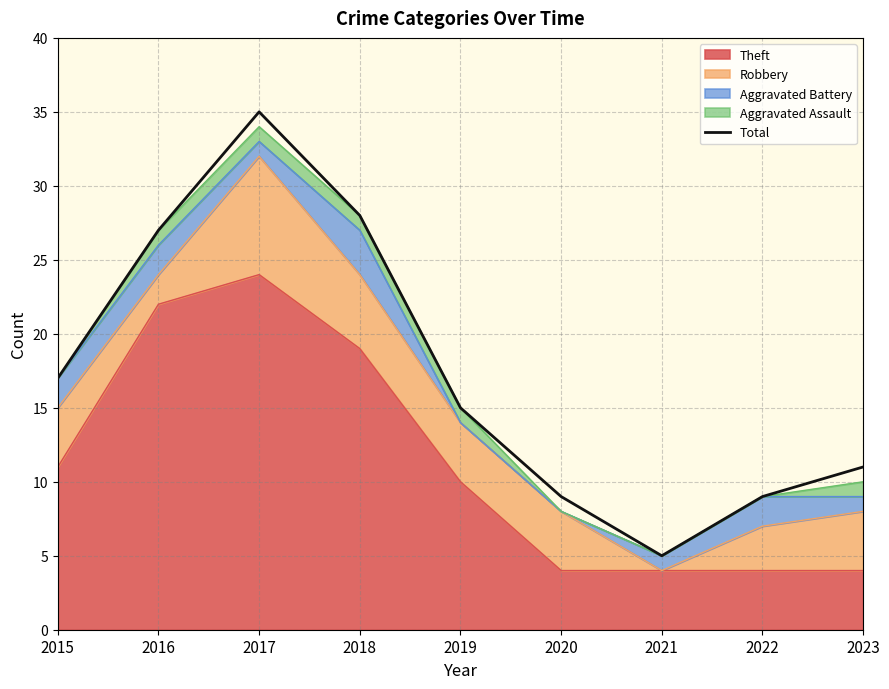

True or false: the data shows 4 at 2022.

False